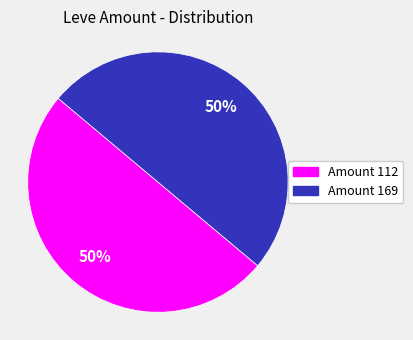

To the nearest percent, what is the average slice percentage?

50%